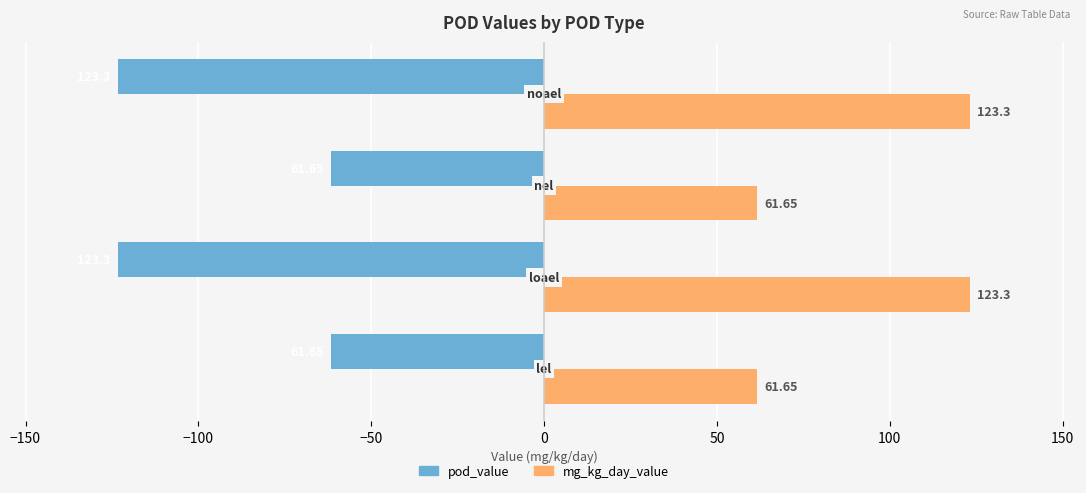

List the series in order of their overall mean, highest first.

mg_kg_day_value, pod_value